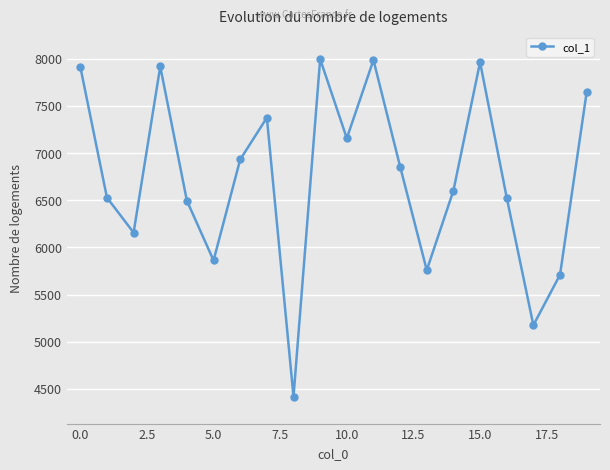

What is the greatest value displayed?

7995